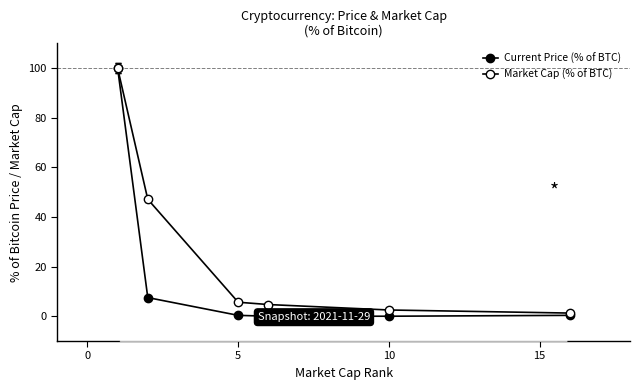

Is this an area chart (filled region under the line)?

No